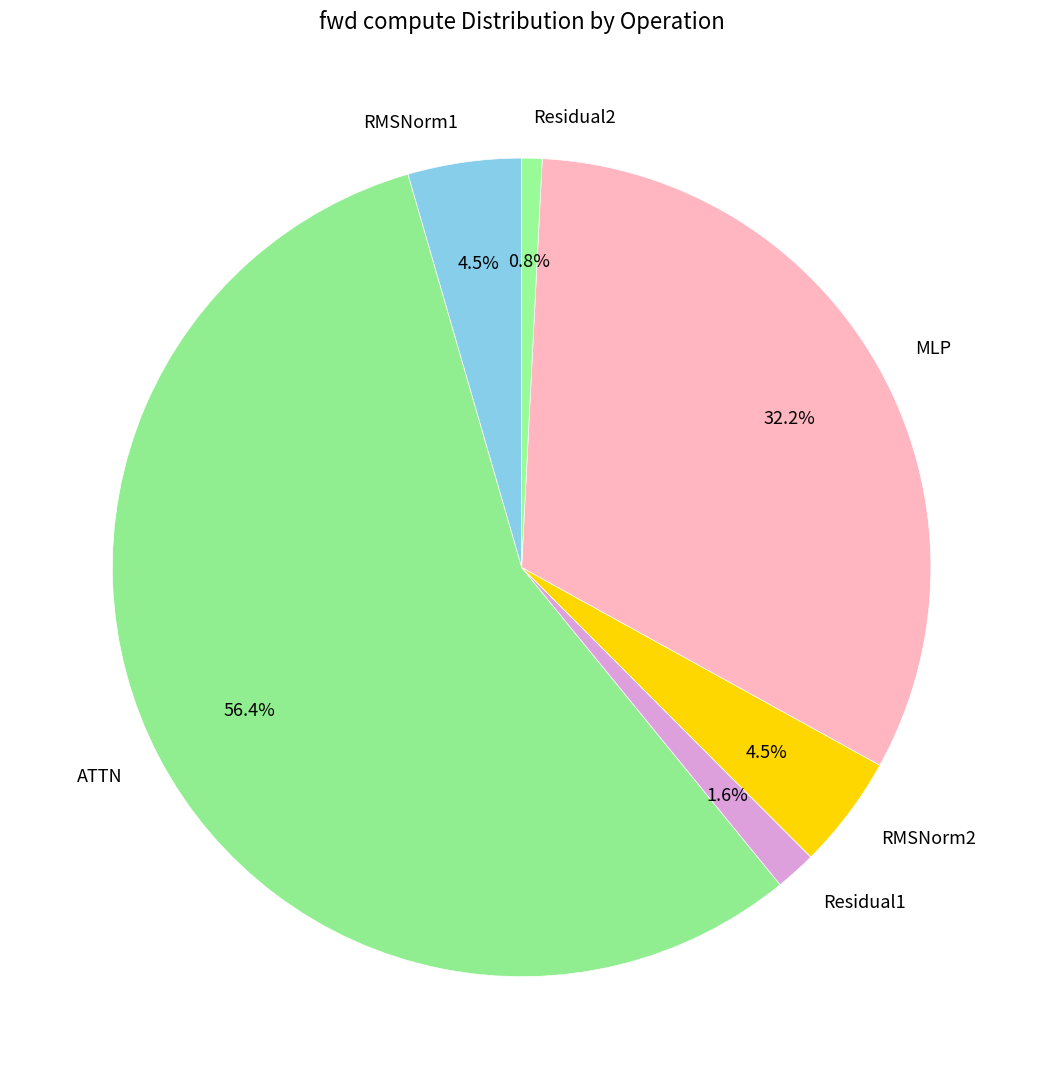

Do RMSNorm2 and Residual1 together represent more than half of the pie?

No